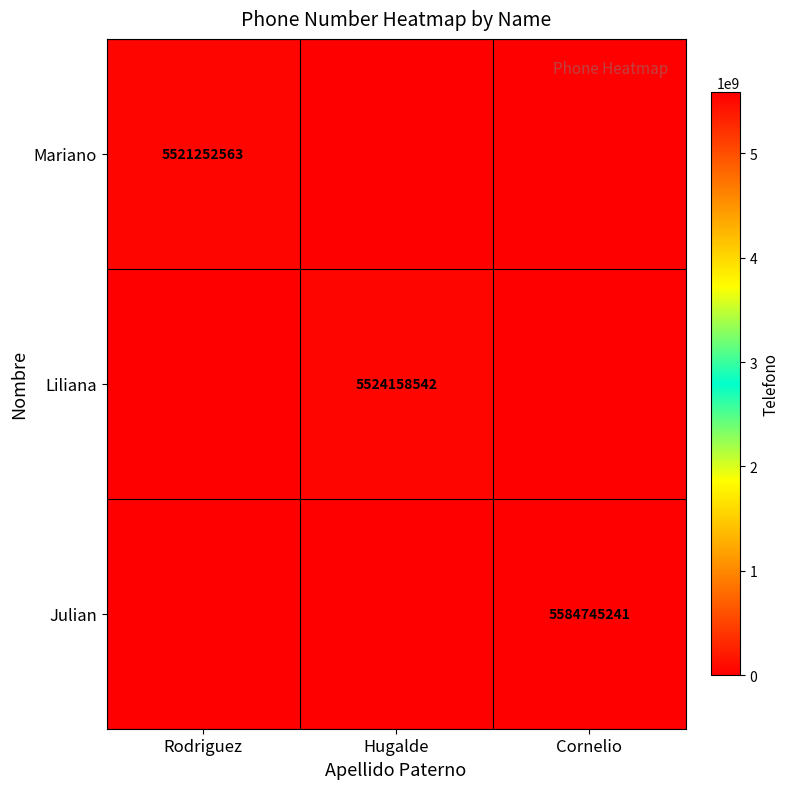

True or false: Mariano has a value of 3478937262 at Rodriguez.

False